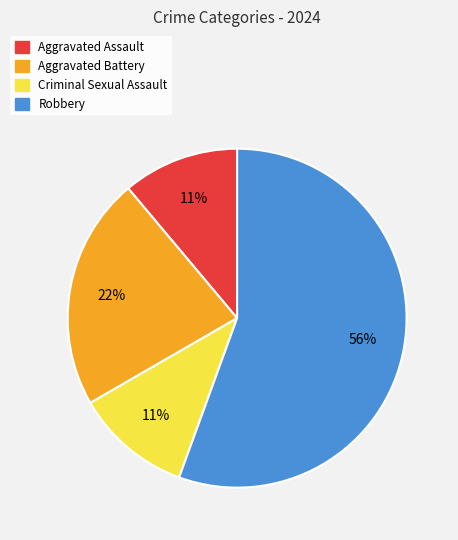

Which category has the biggest portion of the pie?

Robbery